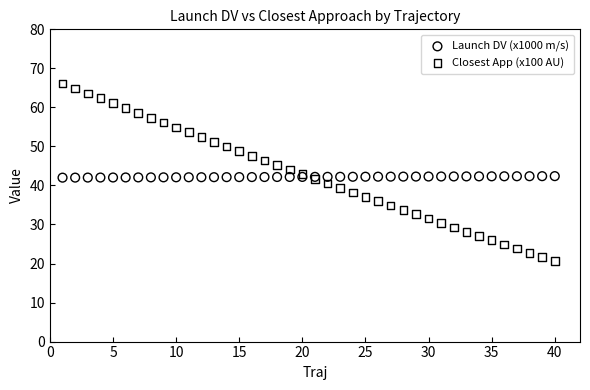

Which series reaches the minimum Y coordinate?

Closest App (x100 AU)